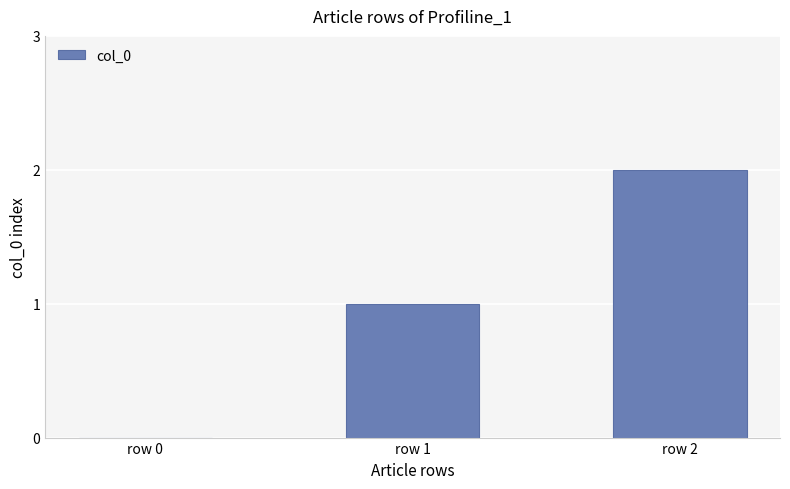

Count the values in the range 0 to 2.

3